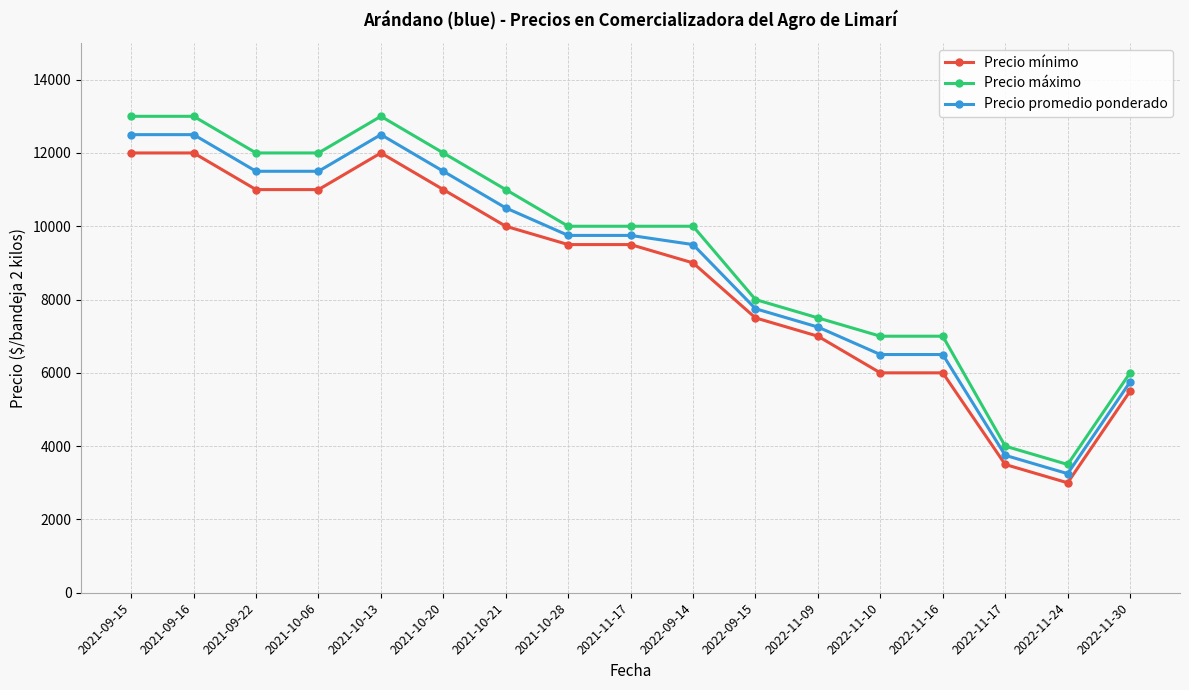

What is the difference between the Precio máximo values at 2021-11-17 and 2022-11-10?

3000